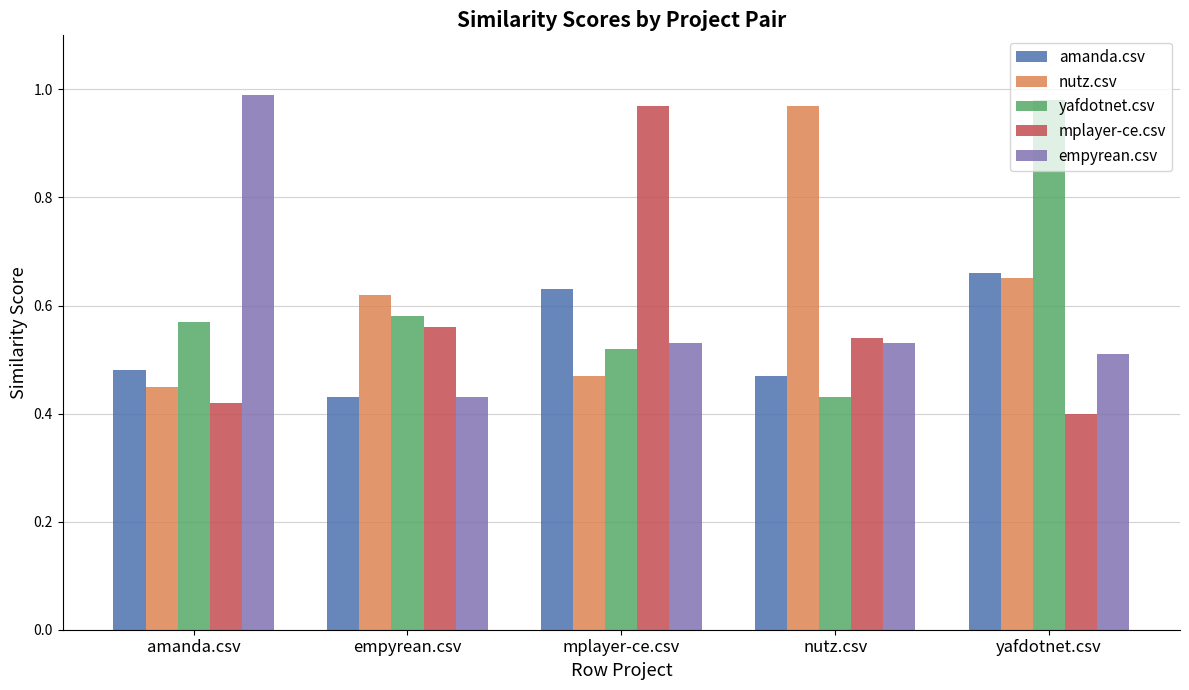

At which label is yafdotnet.csv closest to 0?

nutz.csv